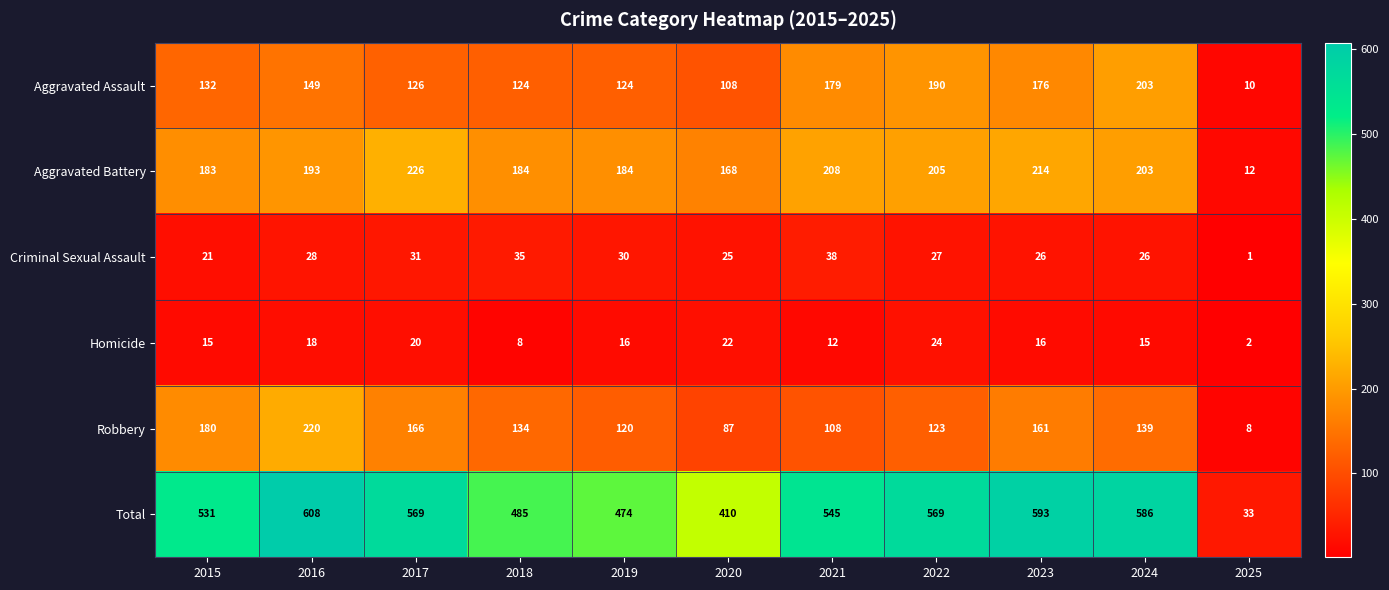

At 2025, list the series in order from largest to smallest.

Total, Aggravated Battery, Aggravated Assault, Robbery, Homicide, Criminal Sexual Assault